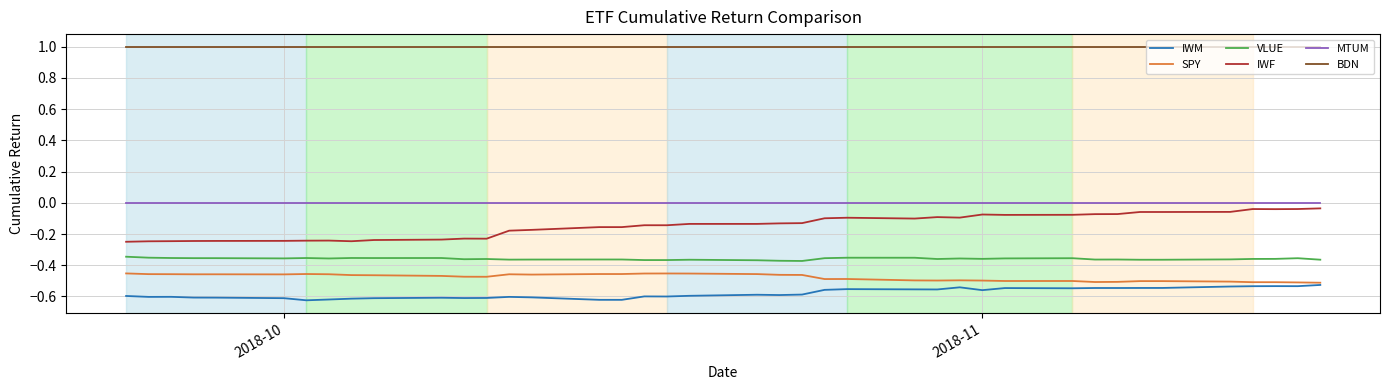

Which series has the largest range (max minus min)?

IWF